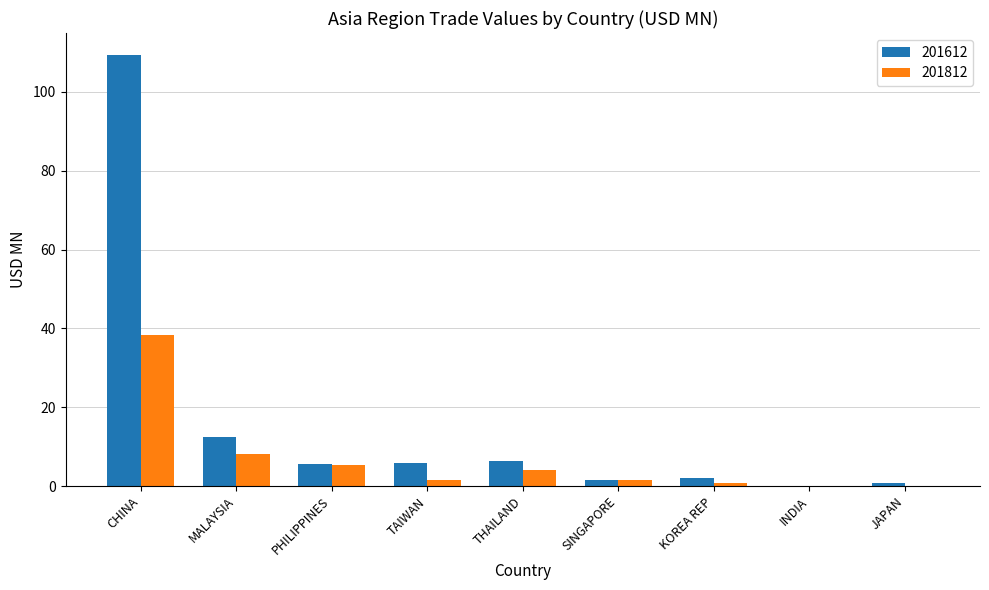

The value of 201812 at CHINA is 38.4. True or false?

True